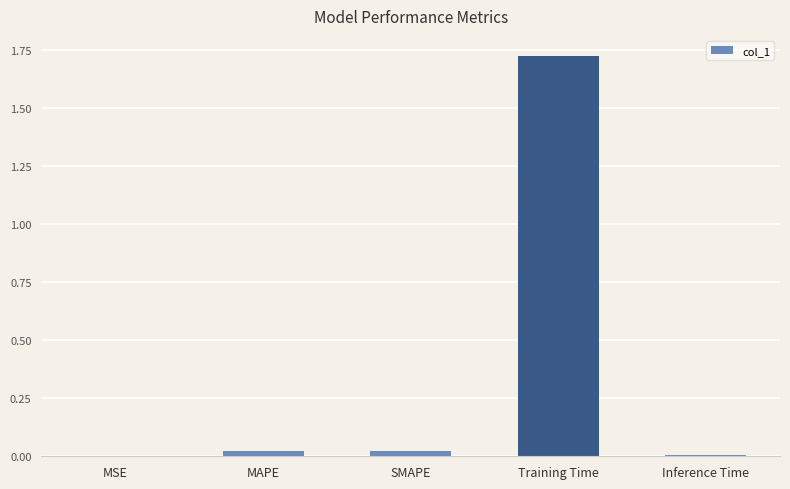

What is the sum of all values?

1.8